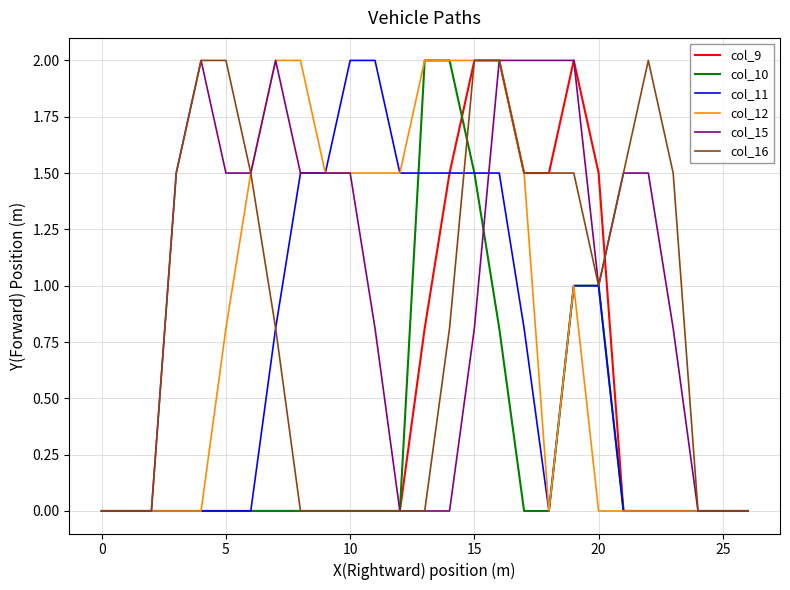

What are all the series names shown in the legend?

col_9, col_10, col_11, col_12, col_15, col_16